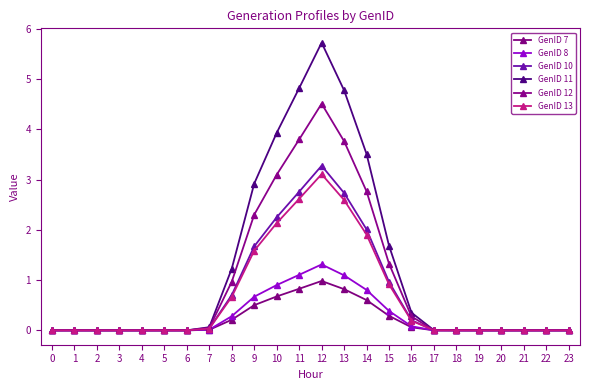

Reading left to right, extract all data points from this chart.

GenID 7: 0.0	0.0	0.0	0.0	0.0	0.0	0.0	0.0	0.2	0.5	0.7	0.8	1.0	0.8	0.6	0.3	0.1	0.0	0.0	0.0	0.0	0.0	0.0	0.0
GenID 8: 0.0	0.0	0.0	0.0	0.0	0.0	0.0	0.0	0.3	0.7	0.9	1.1	1.3	1.1	0.8	0.4	0.1	0.0	0.0	0.0	0.0	0.0	0.0	0.0
GenID 10: 0.0	0.0	0.0	0.0	0.0	0.0	0.0	0.0	0.7	1.7	2.2	2.8	3.3	2.7	2.0	1.0	0.2	0.0	0.0	0.0	0.0	0.0	0.0	0.0
GenID 11: 0.0	0.0	0.0	0.0	0.0	0.0	0.0	0.1	1.2	2.9	3.9	4.8	5.7	4.8	3.5	1.7	0.4	0.0	0.0	0.0	0.0	0.0	0.0	0.0
GenID 12: 0.0	0.0	0.0	0.0	0.0	0.0	0.0	0.0	1.0	2.3	3.1	3.8	4.5	3.8	2.8	1.3	0.3	0.0	0.0	0.0	0.0	0.0	0.0	0.0
GenID 13: 0.0	0.0	0.0	0.0	0.0	0.0	0.0	0.0	0.7	1.6	2.1	2.6	3.1	2.6	1.9	0.9	0.2	0.0	0.0	0.0	0.0	0.0	0.0	0.0